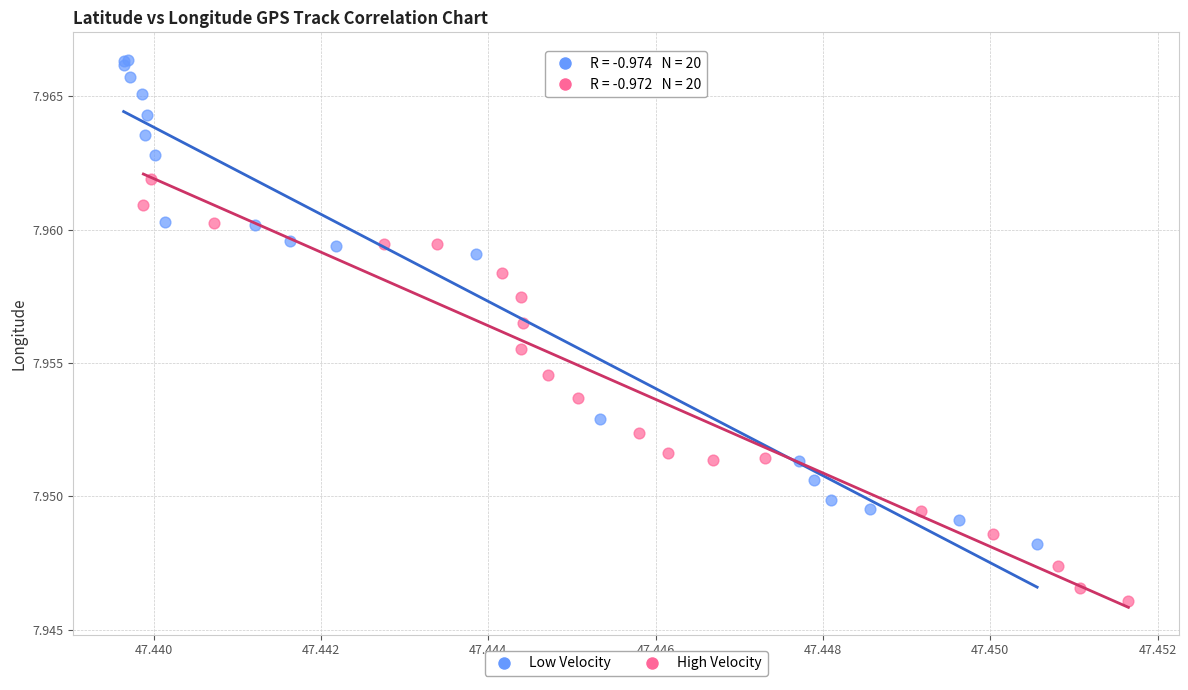

Which series has the largest Y range (max minus min)?

Low Velocity